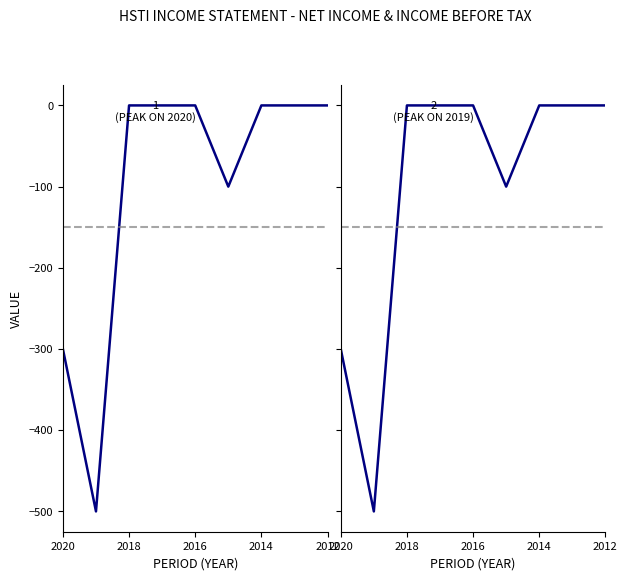

The Income Before Tax series shows -500 at 2019. True or false?

True